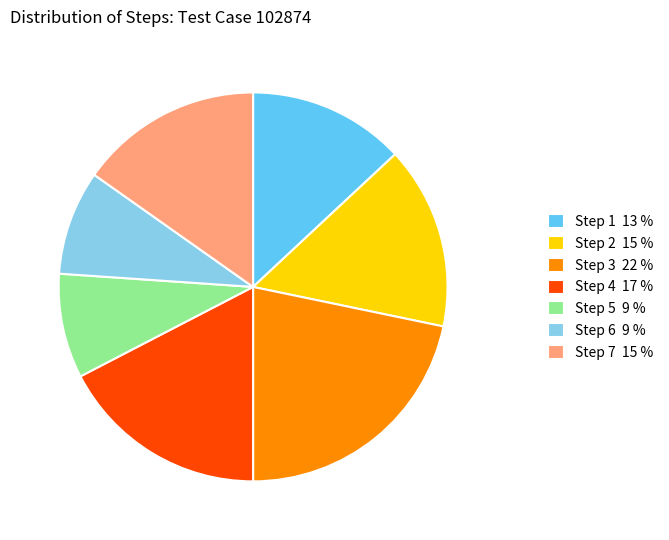

Do Step 4 and Step 6 together represent more than half of the pie?

No